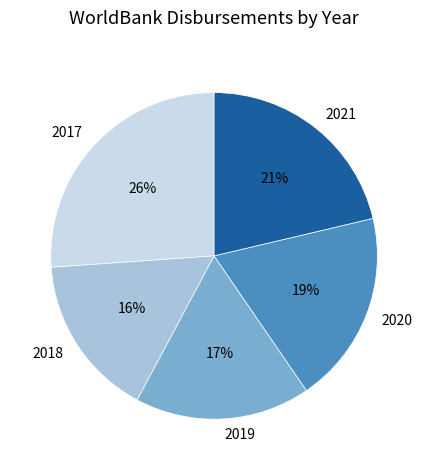

To the nearest percent, what is the combined percentage of 2019 and 2017?

43%